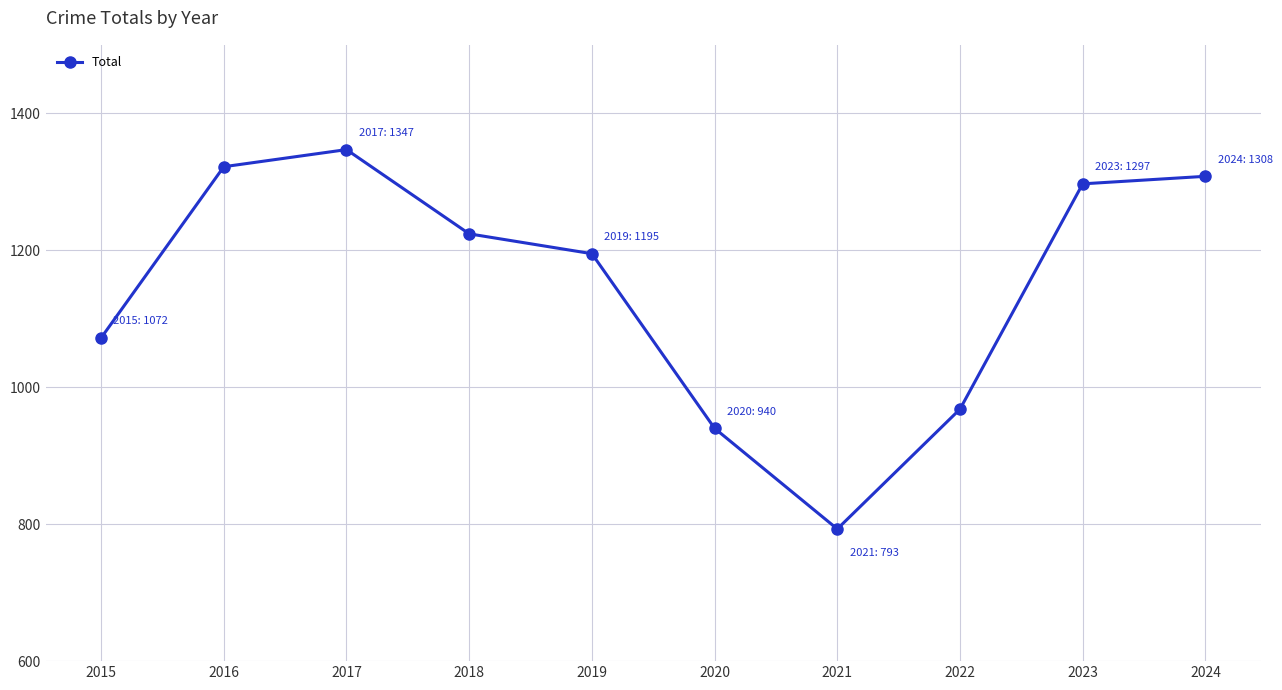

Where is the first local maximum?

2017